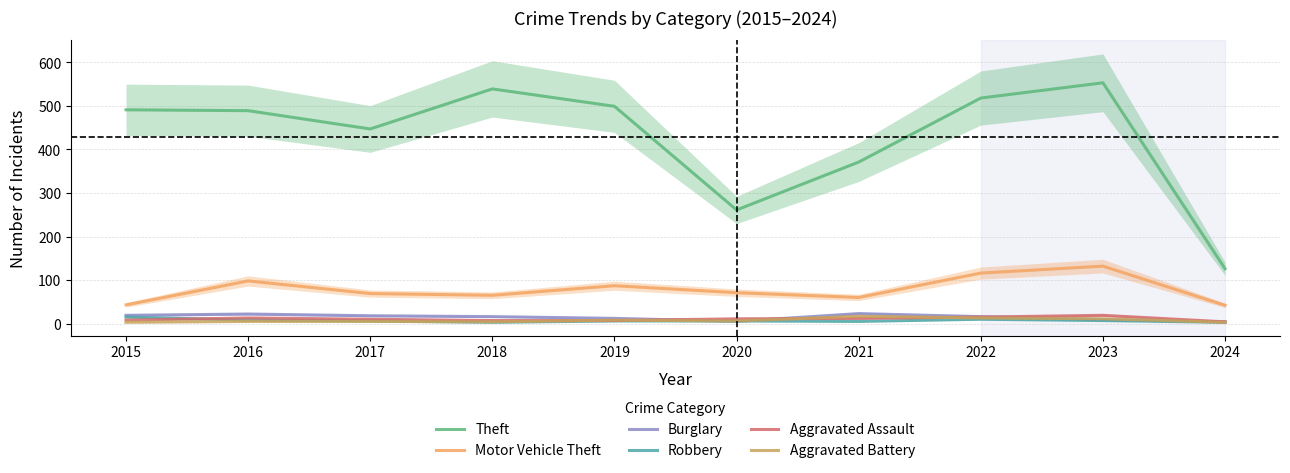

What is the difference between the maximum and minimum values in the Aggravated Battery series?

14